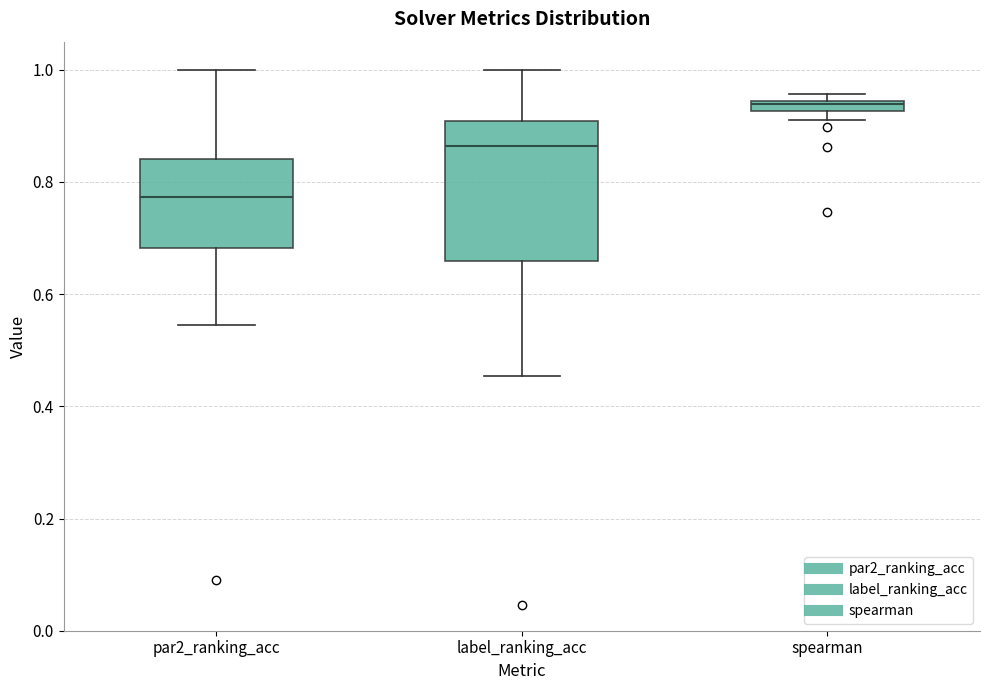

Where is the lower edge of the box for spearman on the y-axis? The values are not printed on the chart, so give them approximately, as read against the axis.

0.92